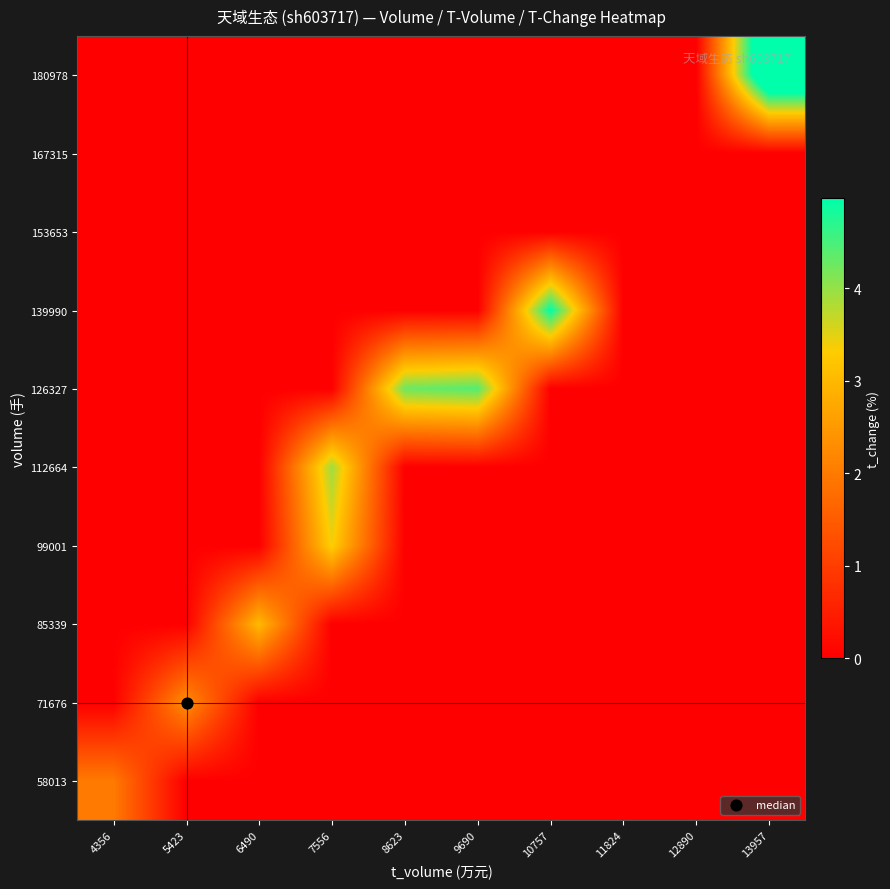

Reading right to left, list all the values displayed in this chart.

58013: 13957=0.0	12890=0.0	11824=0.0	10757=0.0	9690=0.0	8623=0.0	7556=0.0	6490=0.0	5423=0.0	4356=2.0
71676: 13957=0.0	12890=0.0	11824=0.0	10757=0.0	9690=0.0	8623=0.0	7556=0.0	6490=0.0	5423=2.3	4356=0.0
85339: 13957=0.0	12890=0.0	11824=0.0	10757=0.0	9690=0.0	8623=0.0	7556=0.0	6490=3.0	5423=0.0	4356=0.0
99001: 13957=0.0	12890=0.0	11824=0.0	10757=0.0	9690=0.0	8623=0.0	7556=3.4	6490=0.0	5423=0.0	4356=0.0
112664: 13957=0.0	12890=0.0	11824=0.0	10757=0.0	9690=0.0	8623=0.0	7556=3.9	6490=0.0	5423=0.0	4356=0.0
126327: 13957=0.0	12890=0.0	11824=0.0	10757=0.0	9690=4.4	8623=4.3	7556=0.0	6490=0.0	5423=0.0	4356=0.0
139990: 13957=0.0	12890=0.0	11824=0.0	10757=5.0	9690=0.0	8623=0.0	7556=0.0	6490=0.0	5423=0.0	4356=0.0
153653: 13957=0.0	12890=0.0	11824=0.0	10757=0.0	9690=0.0	8623=0.0	7556=0.0	6490=0.0	5423=0.0	4356=0.0
167315: 13957=0.0	12890=0.0	11824=0.0	10757=0.0	9690=0.0	8623=0.0	7556=0.0	6490=0.0	5423=0.0	4356=0.0
180978: 13957=6.5	12890=0.0	11824=0.0	10757=0.0	9690=0.0	8623=0.0	7556=0.0	6490=0.0	5423=0.0	4356=0.0